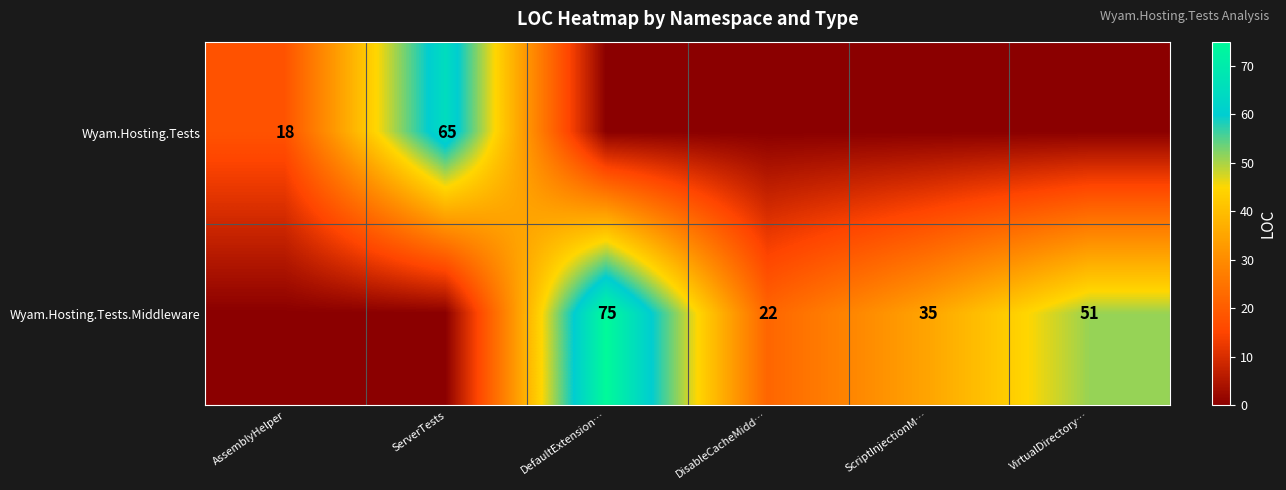

Is it true that Wyam.Hosting.Tests equals 10 at AssemblyHelper?

False